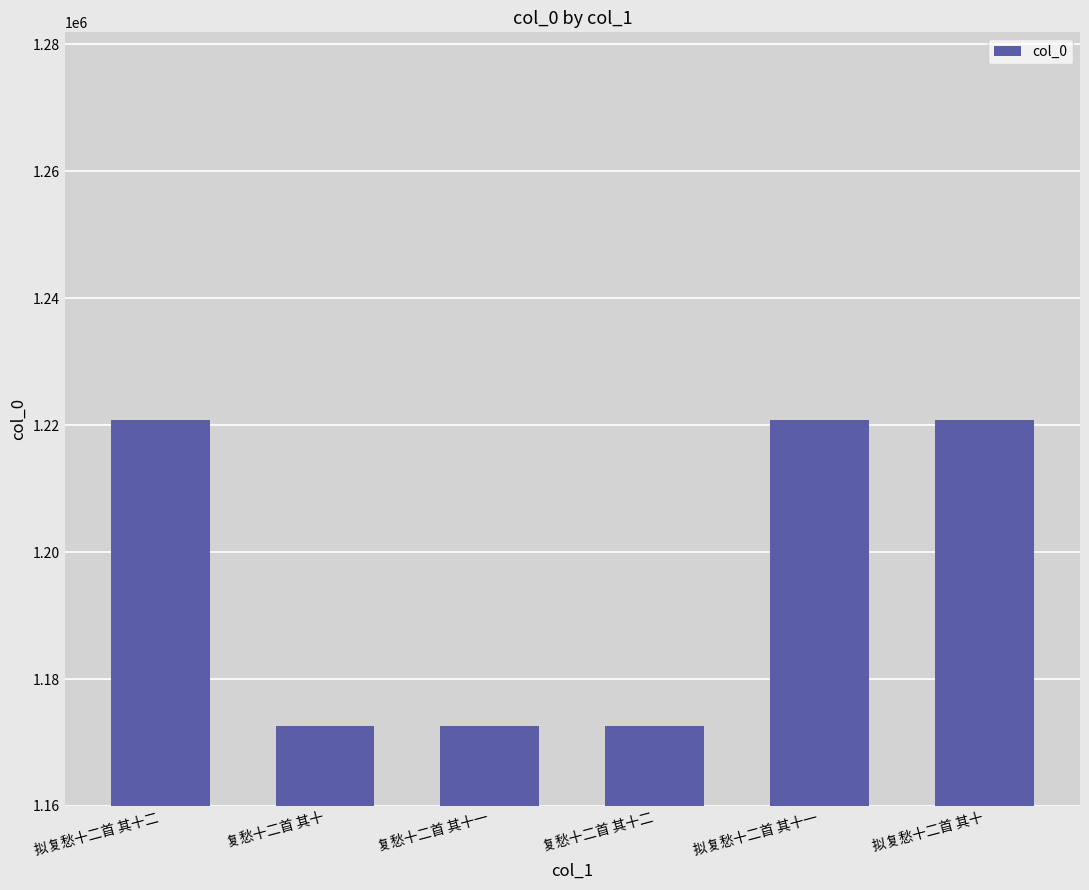

What is the approximate value at 复愁十二首 其十?

1172630